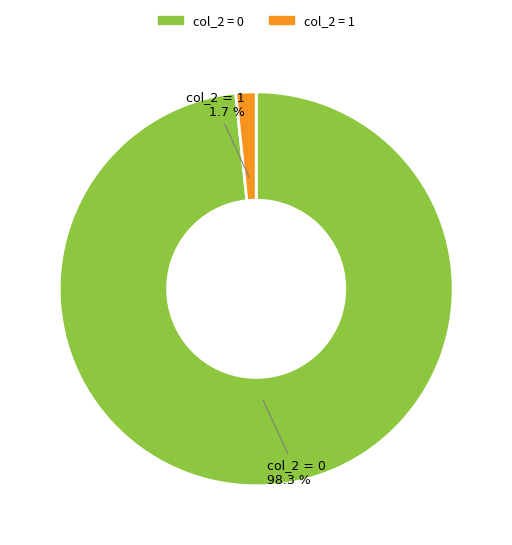

Is there any slice that represents more than half of the pie?

Yes